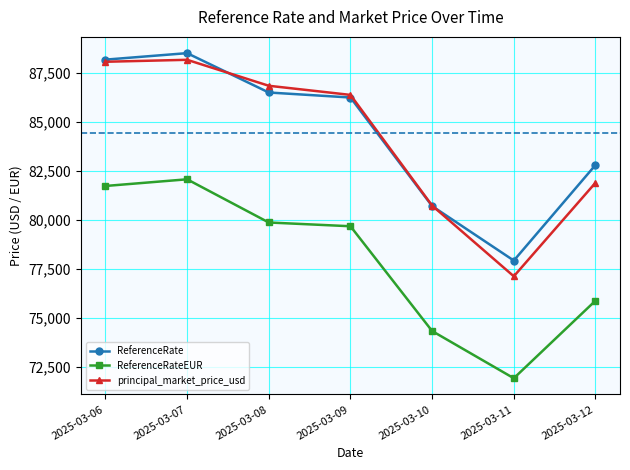

What is the value of the principal_market_price_usd point at the 7th from the left?

81908.2